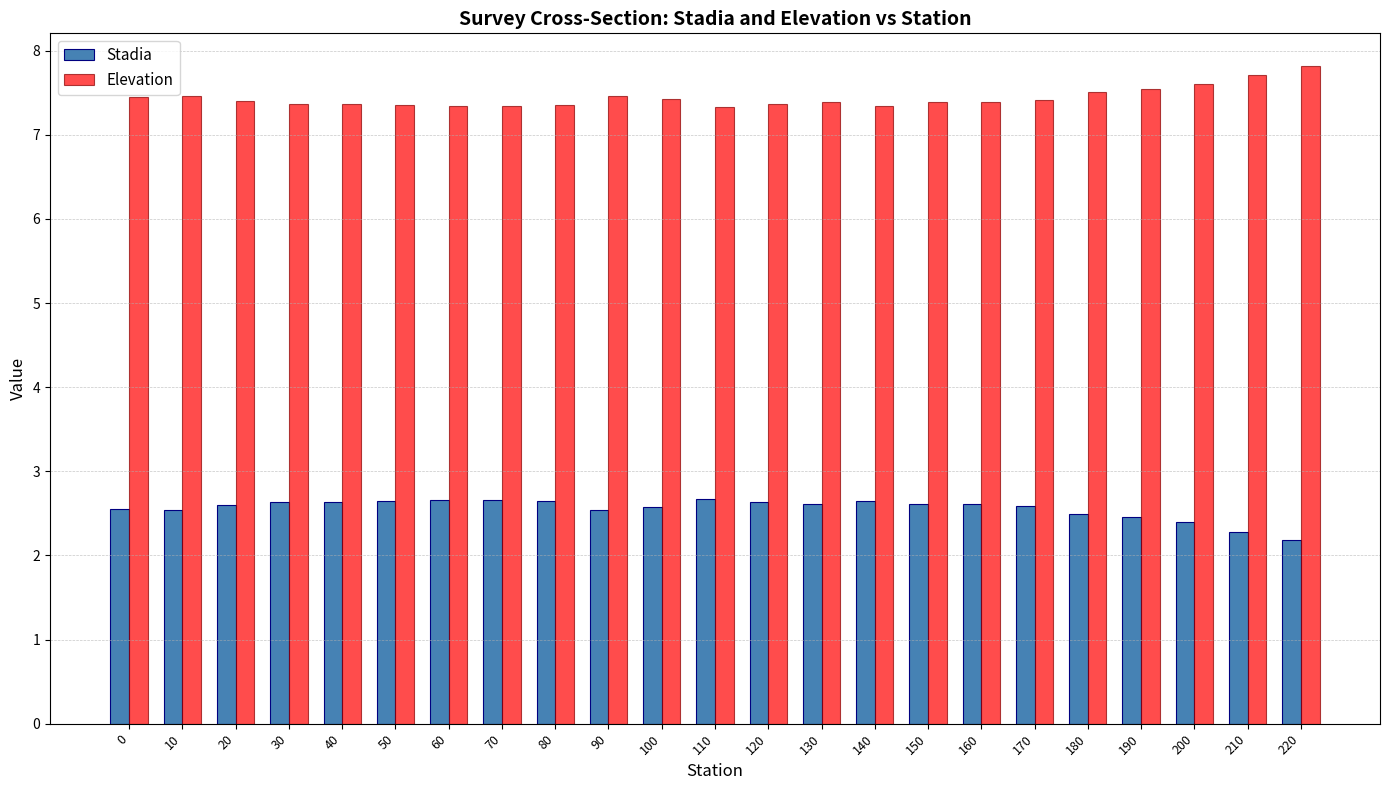

What is the spread (max minus min) of values at 20?

4.8